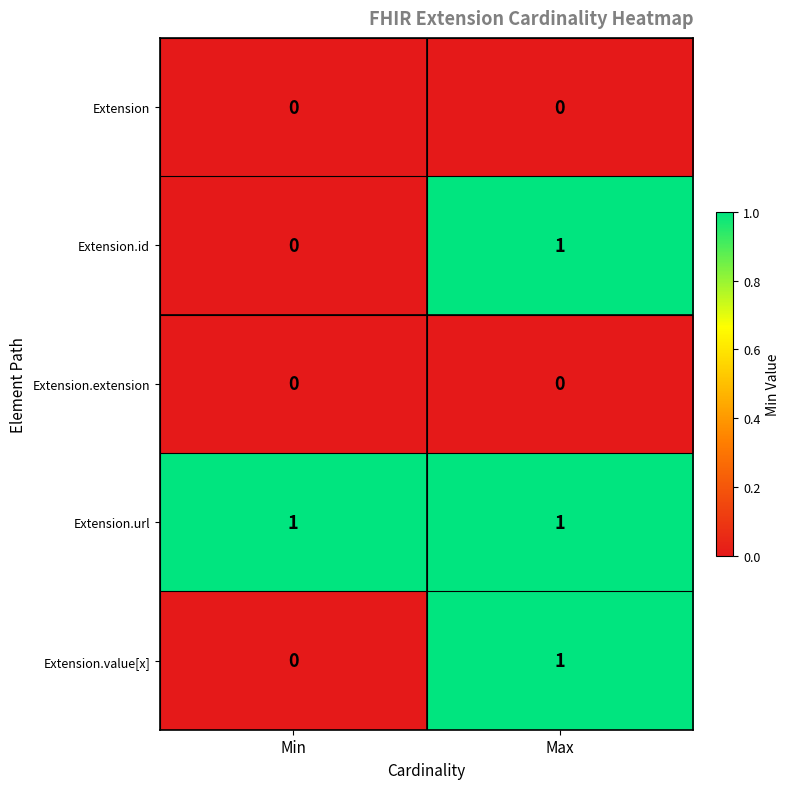

How many distinct data groups are displayed?

5